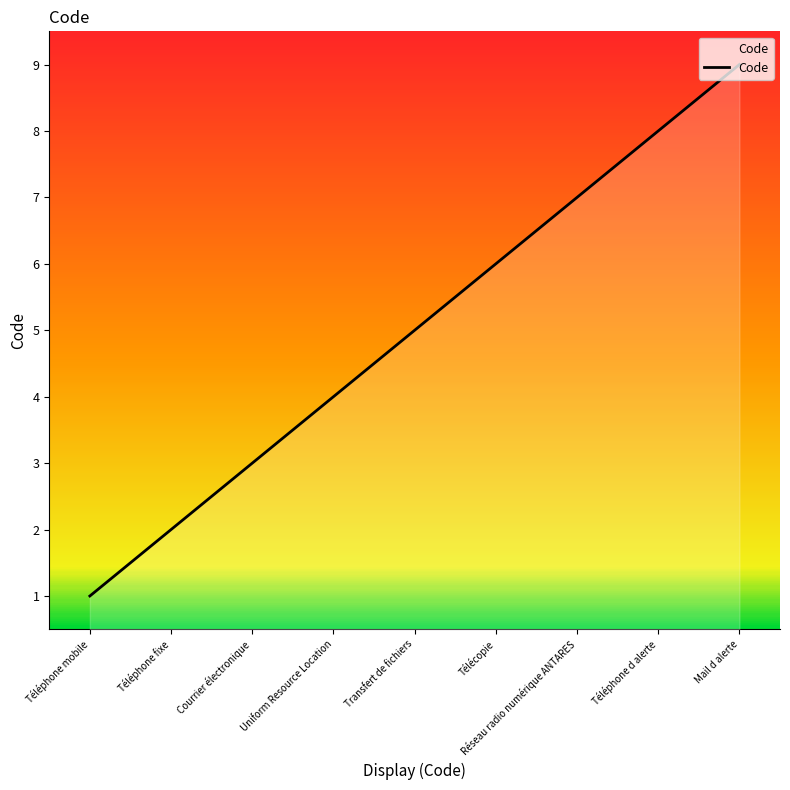

What is the ratio of the value at Téléphone d alerte to the value at Mail d alerte?

0.9